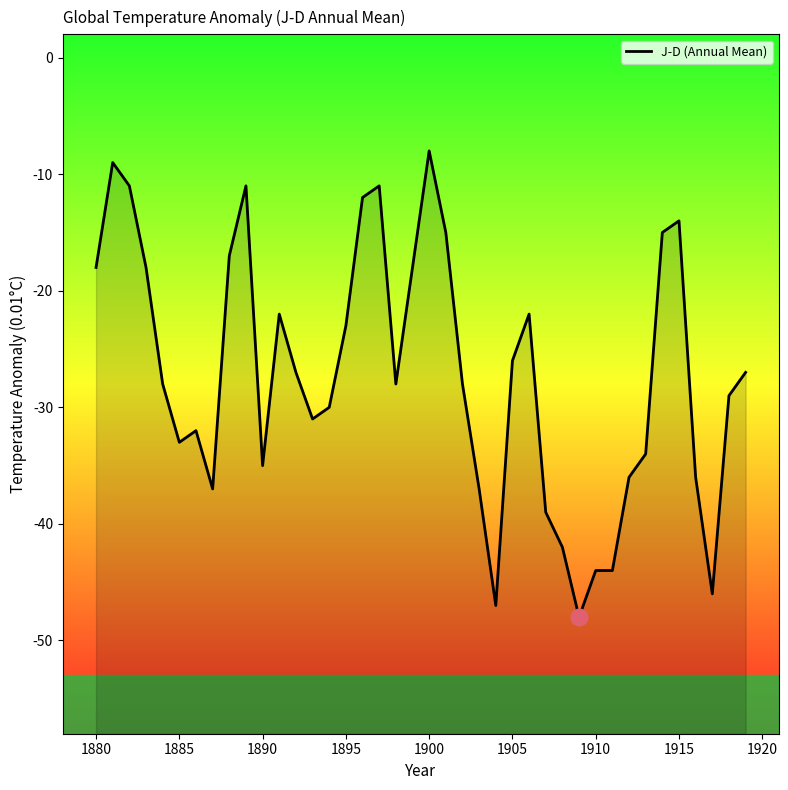

The chart shows a value of -20 at 29. True or false?

False